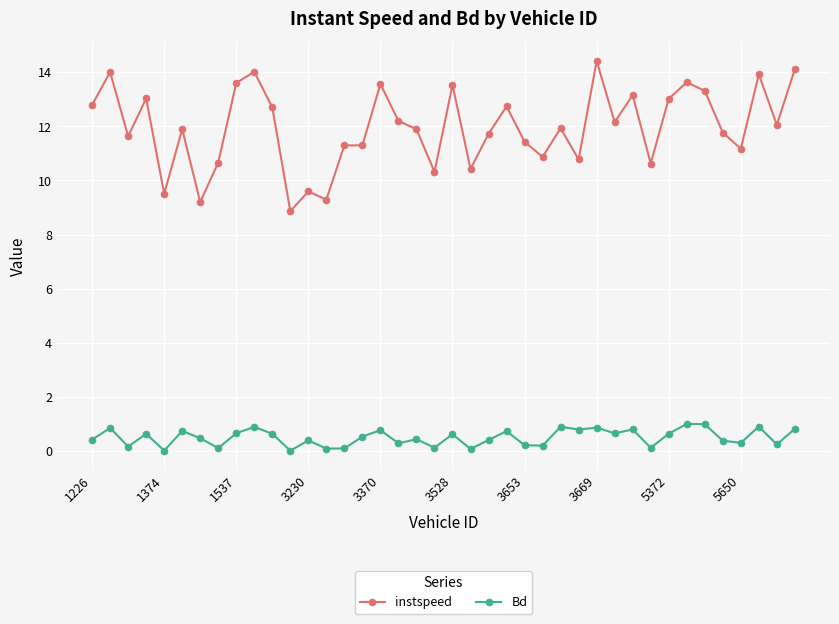

In Bd, how many points are lower than both neighbors (excluding endpoints)?

14